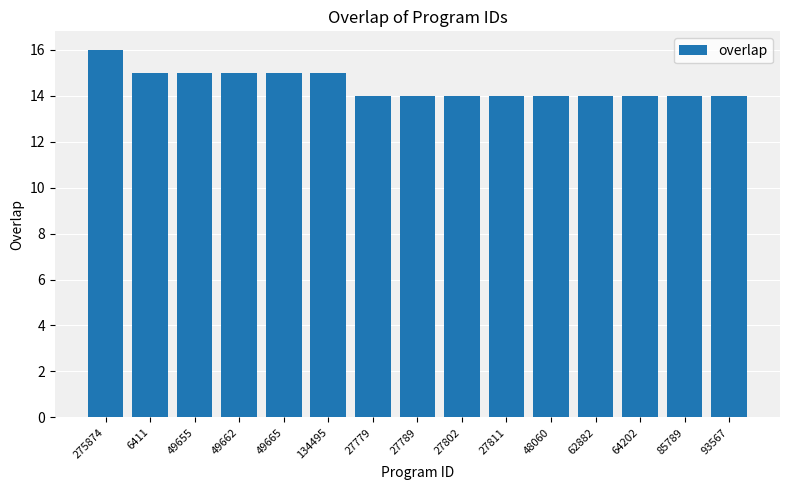

Between 93567 and 134495, which is larger?

134495